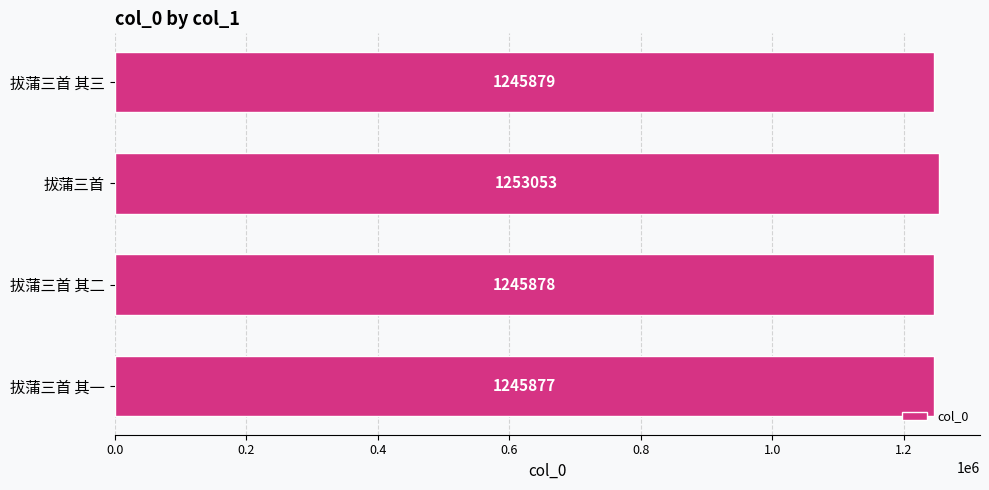

Reading bottom to top, what are all the values shown in this chart?

1245877	1245878	1253053	1245879